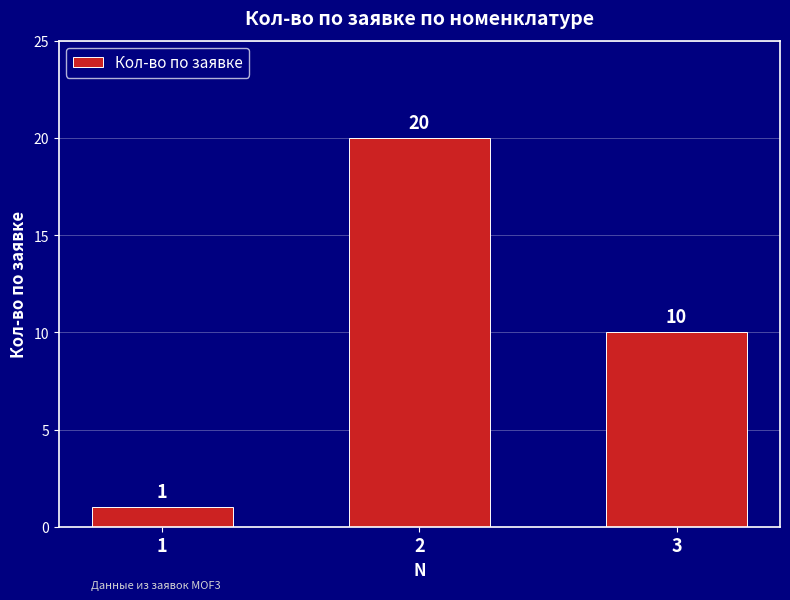

List the labels in order of value, smallest first.

1, 3, 2